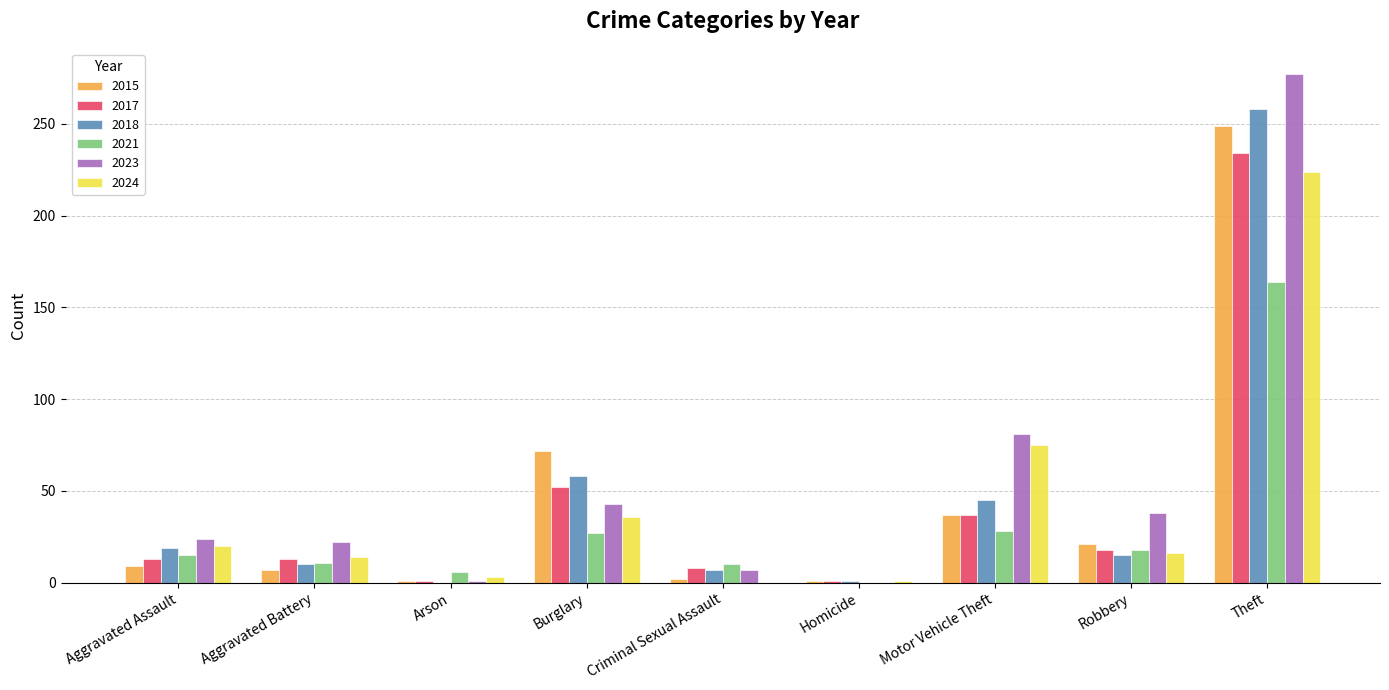

At which category is the sum across all series the highest?

Theft